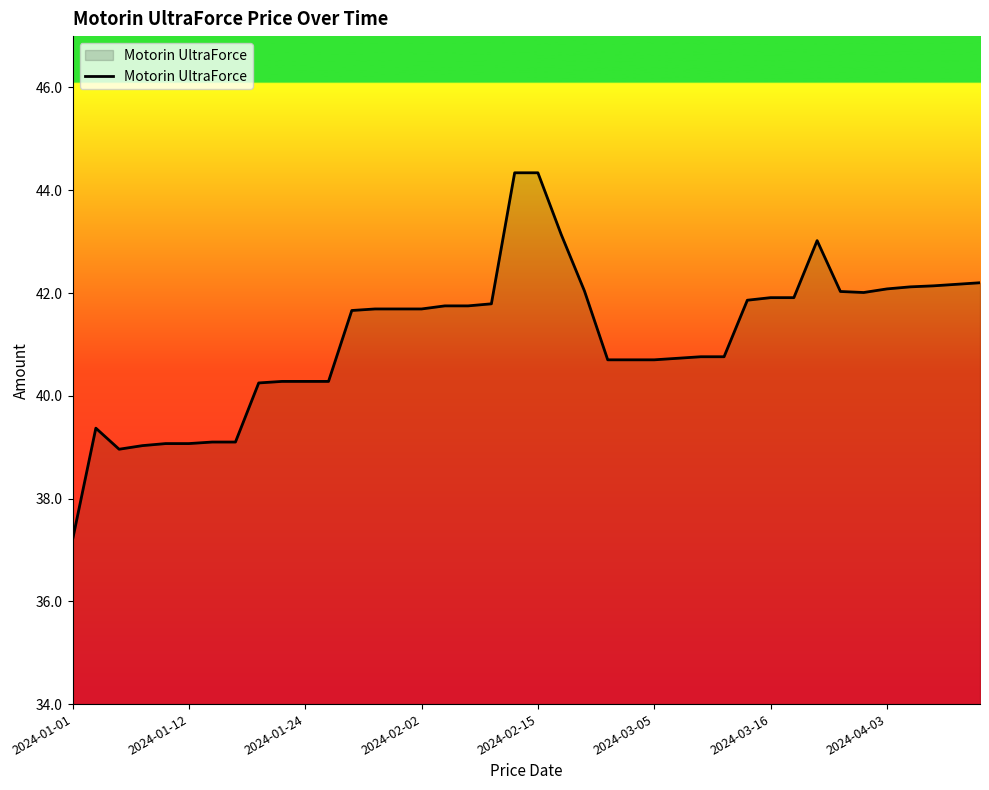

What is the difference between the maximum and minimum values?

7.1